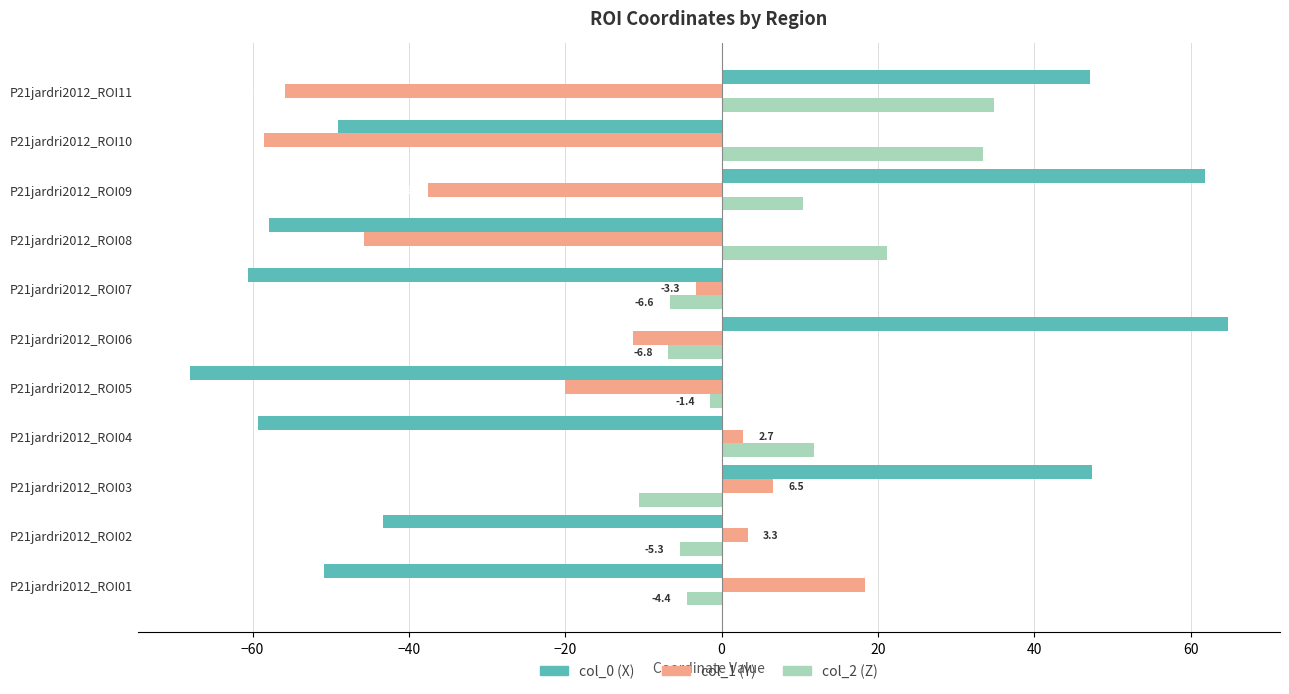

What is the smallest value displayed?

-68.0